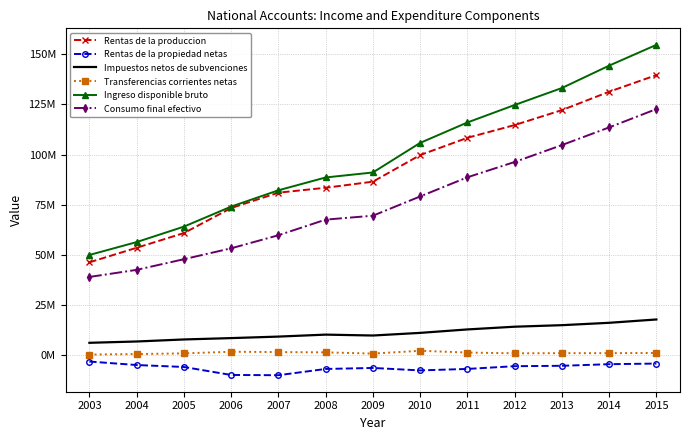

What are all the series names shown in the legend?

Rentas de la produccion, Rentas de la propiedad netas, Impuestos netos de subvenciones, Transferencias corrientes netas, Ingreso disponible bruto, Consumo final efectivo